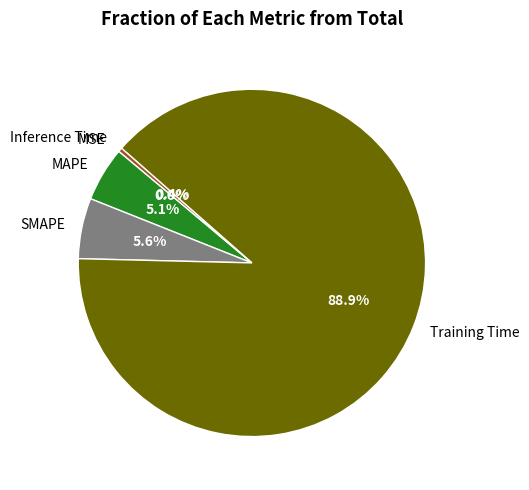

To the nearest percent, what is the average slice percentage?

20%